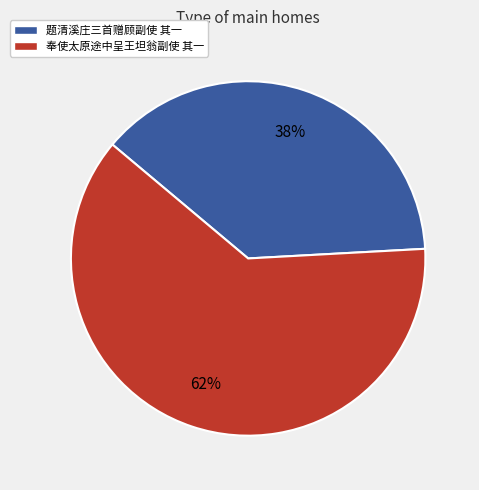

True or false: 奉使太原途中呈王坦翁副使 其一 accounts for 76% of the total.

False